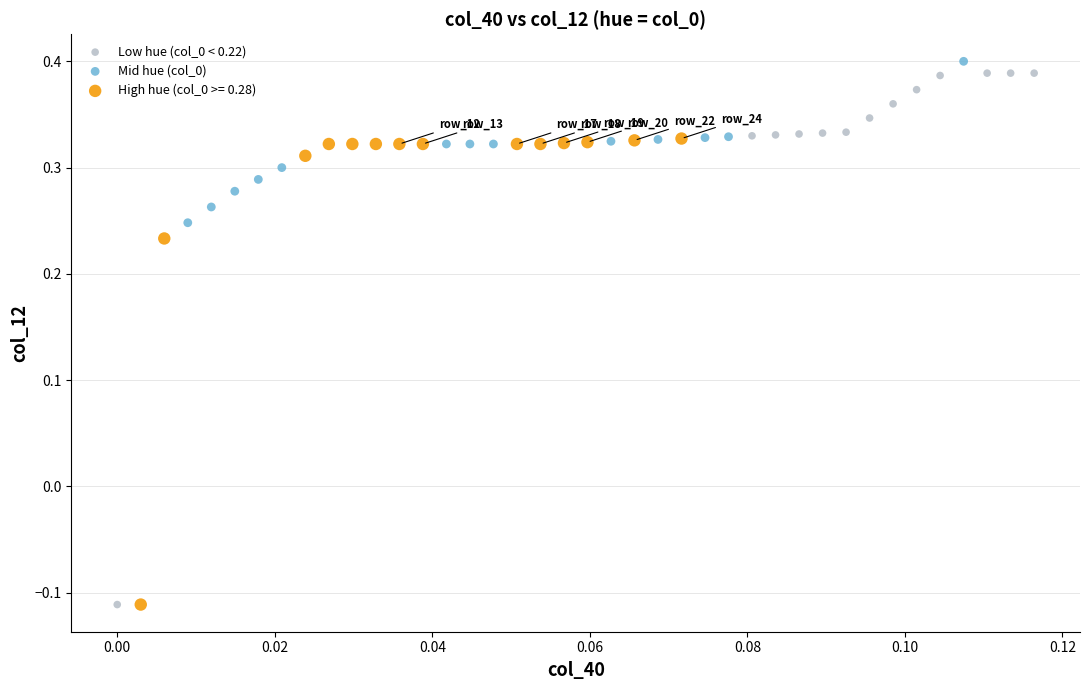

Which series has the largest Y range (max minus min)?

Low hue (col_0 < 0.22)